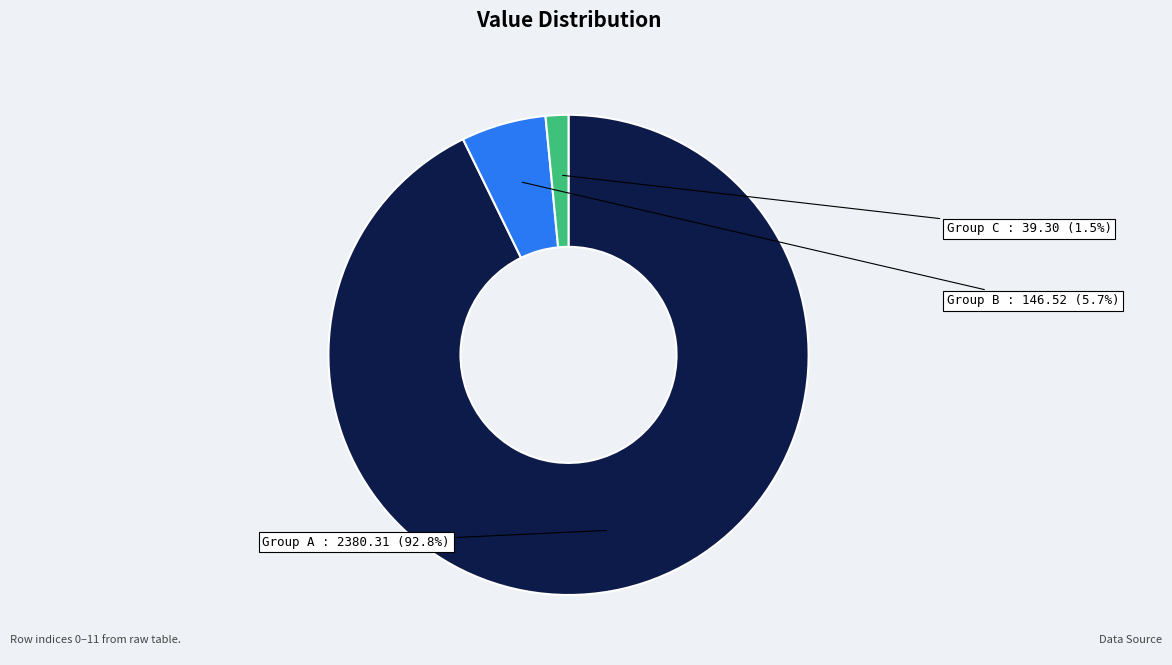

Rank the categories by value from lowest to highest.

Group C, Group B, Group A